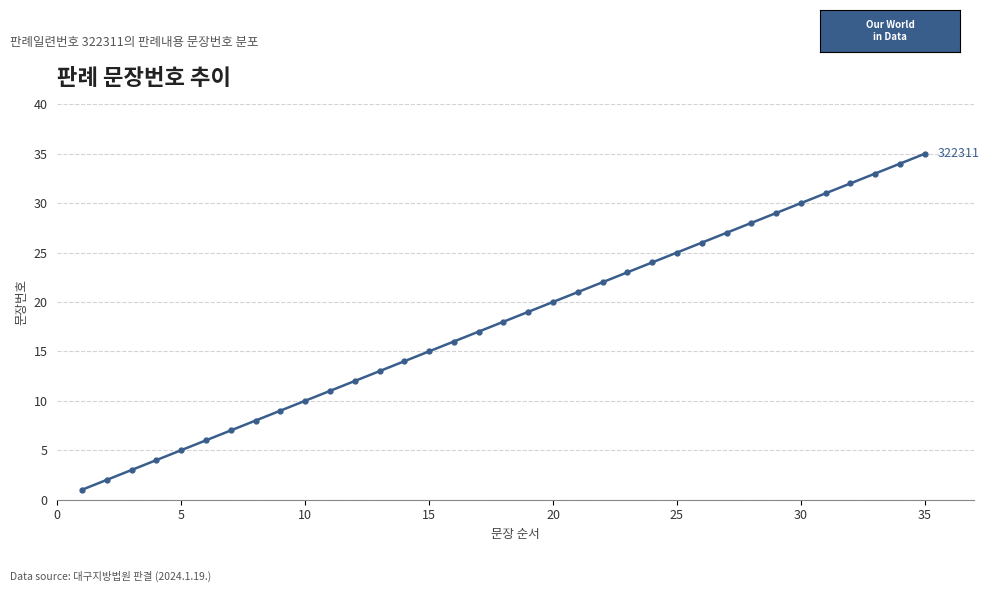

What is the greatest value displayed?

35